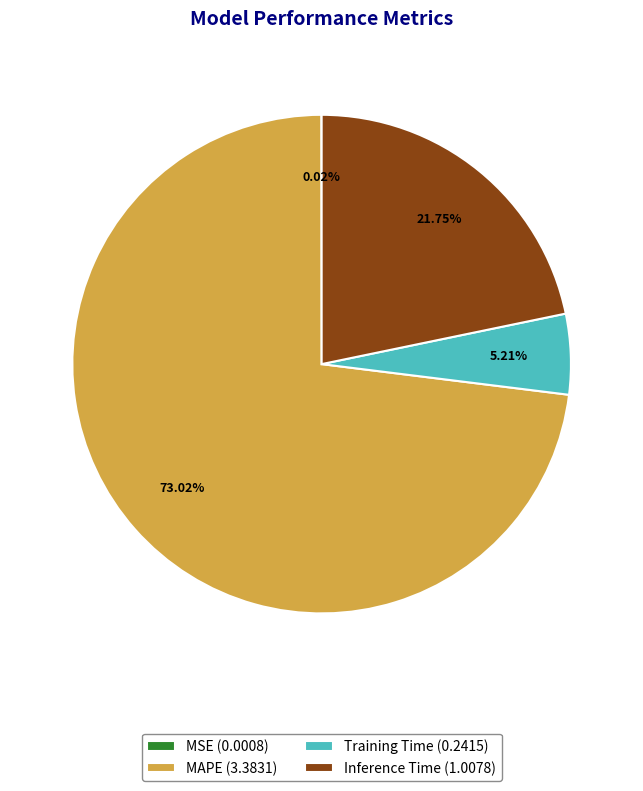

Does MAPE (3.3831) represent more than half of the total?

Yes